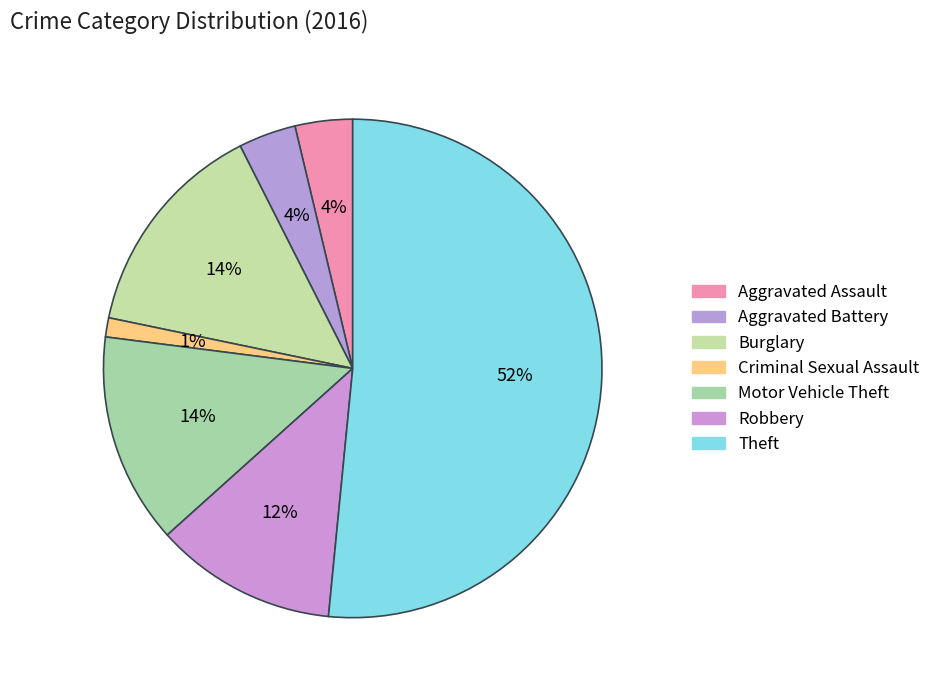

To the nearest percent, what is the average slice percentage?

14%